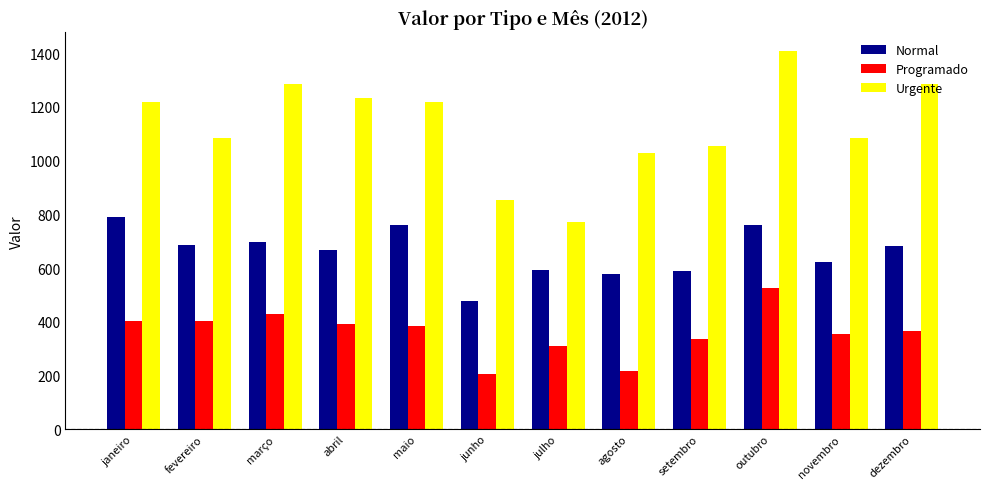

List the series in order of their peak value, highest first.

Urgente, Normal, Programado